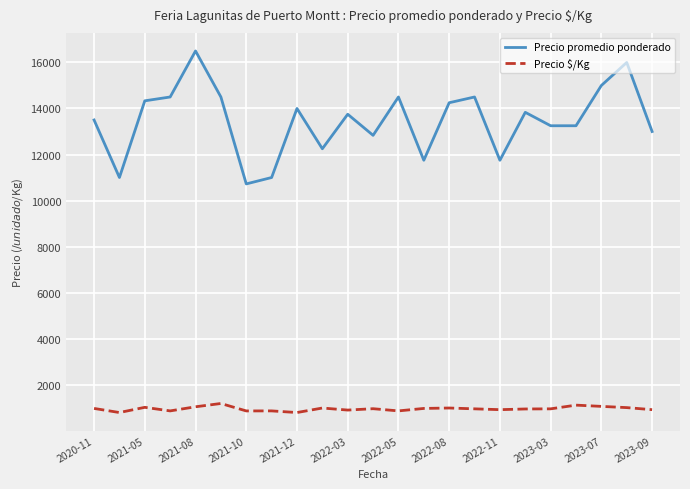

Rank the series by their average value, from lowest to highest.

Precio $/Kg, Precio promedio ponderado